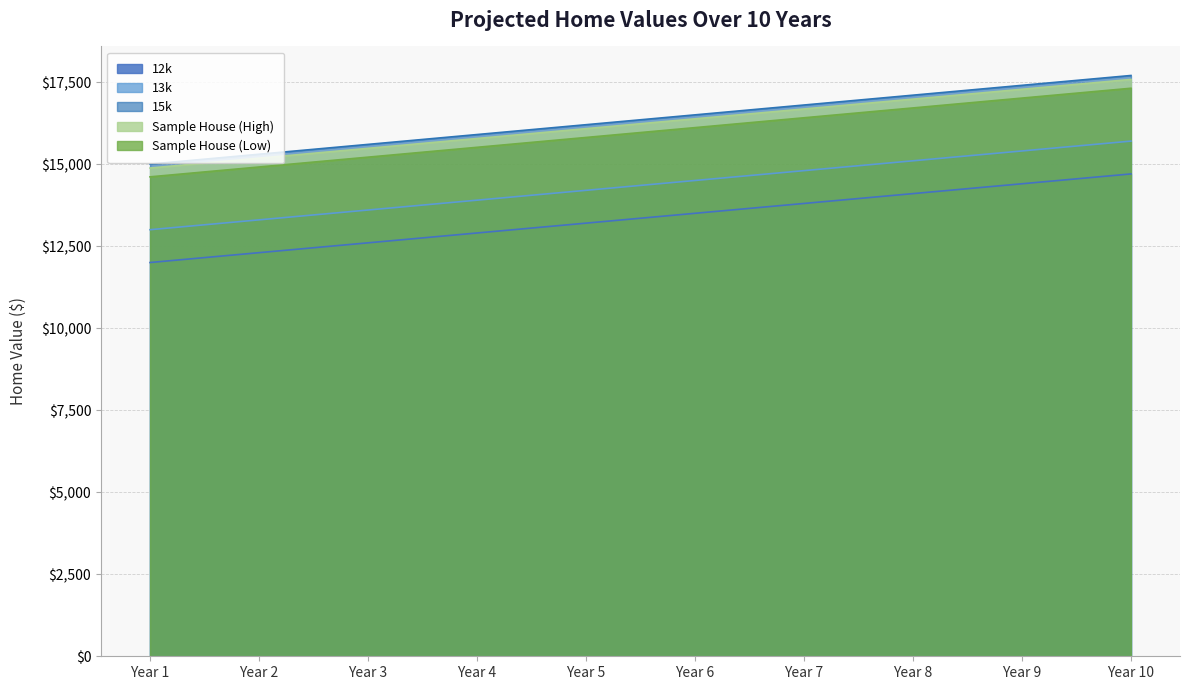

True or false: 12k and Sample House (High) intersect in this chart.

False